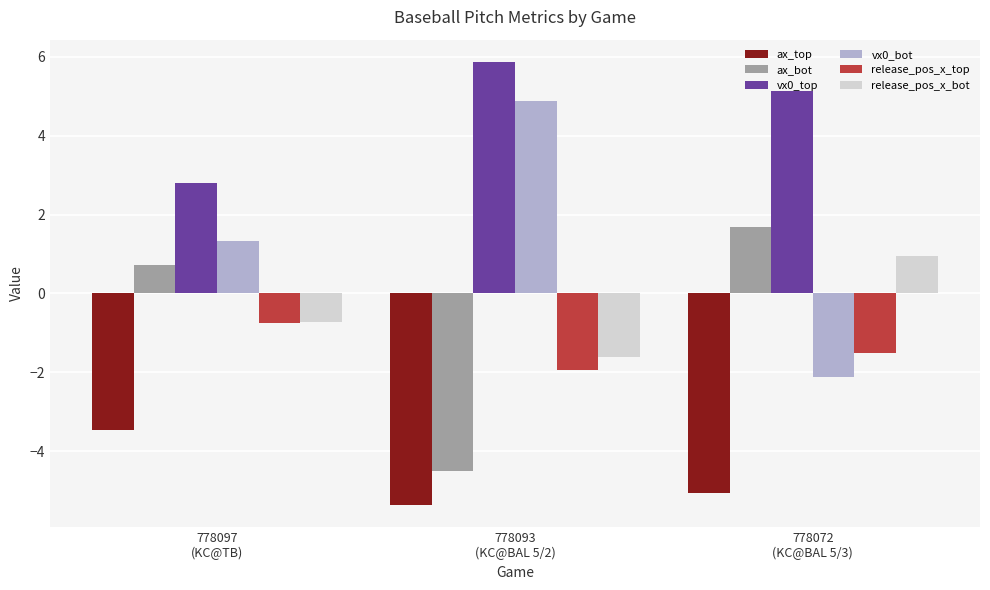

How many values in vx0_bot are above zero?

2